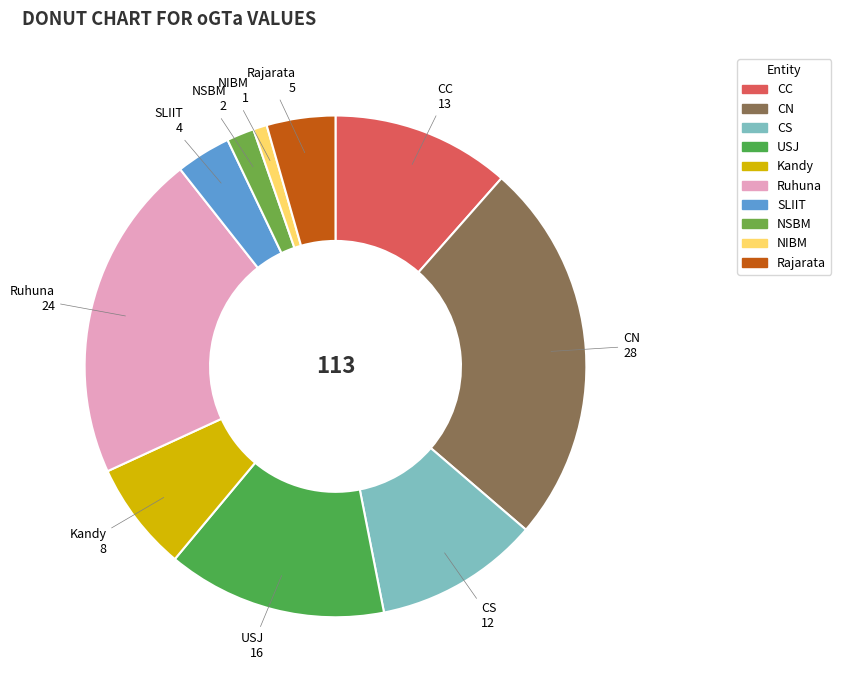

Combined, do Kandy and CS account for over 50%?

No